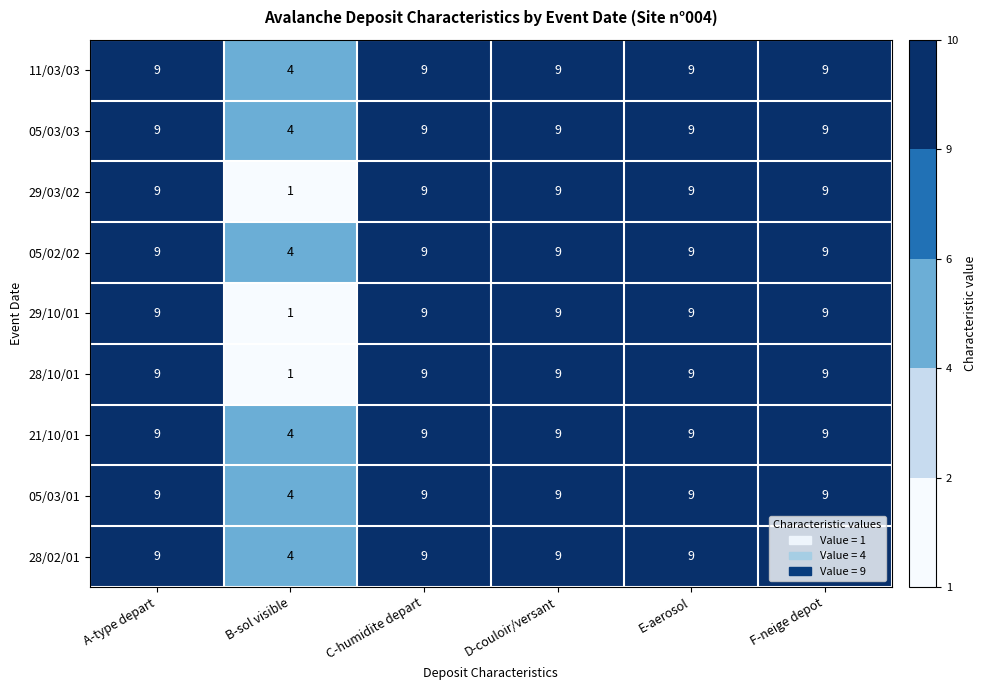

At how many categories does at least one series exceed 6?

5